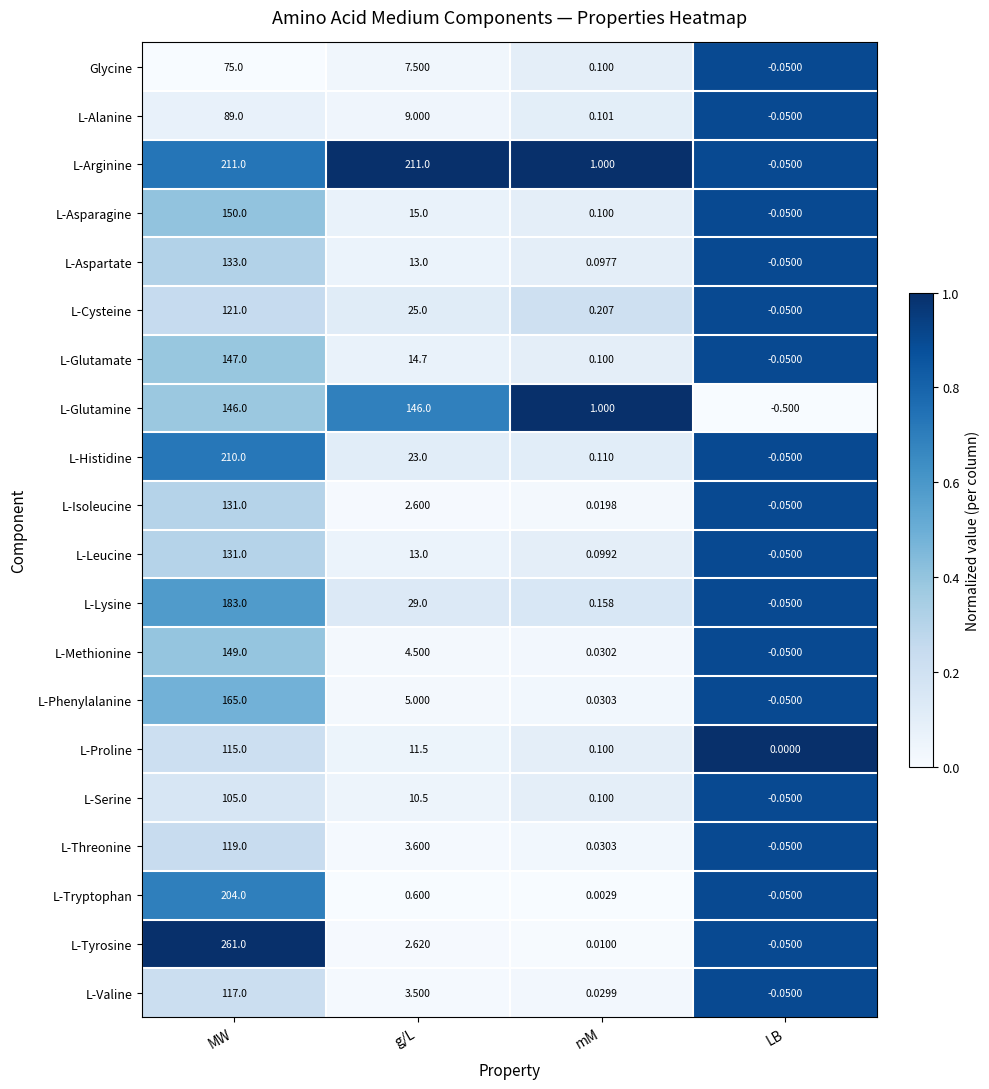

At which label is L-Valine closest to 58?

g/L